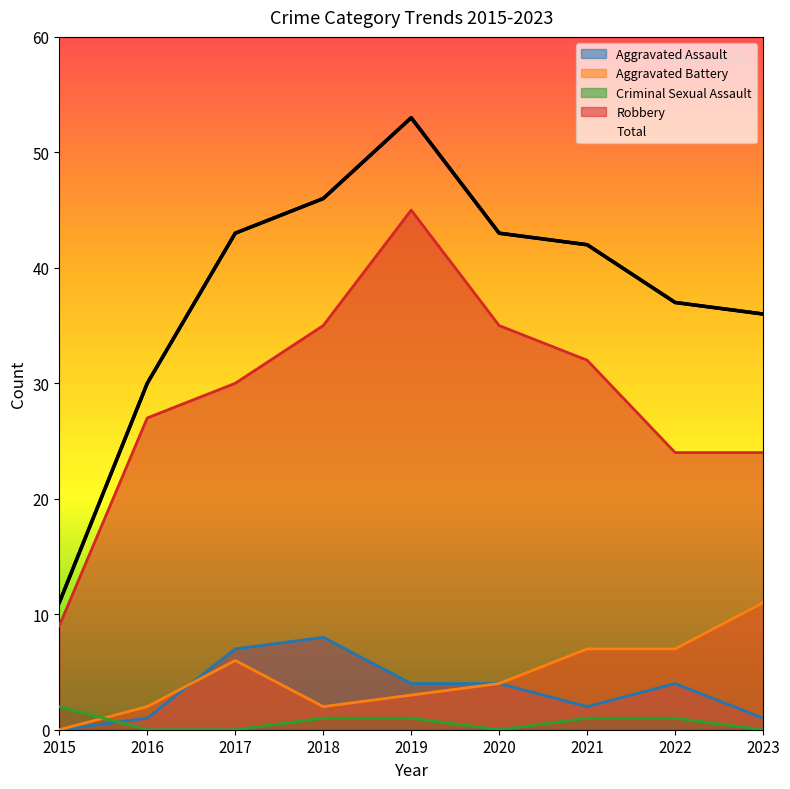

Which has a higher value, 2023 or 2019?

2019